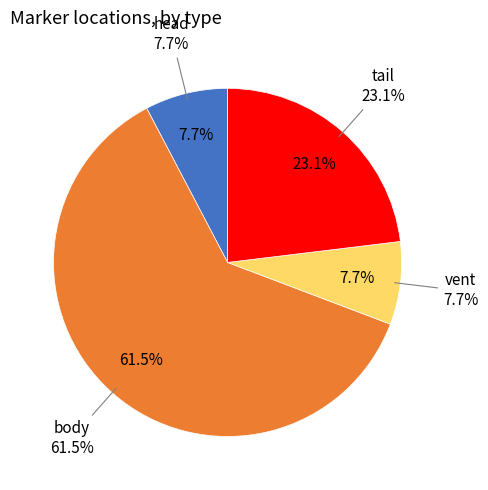

Which category has the smallest portion of the pie?

head